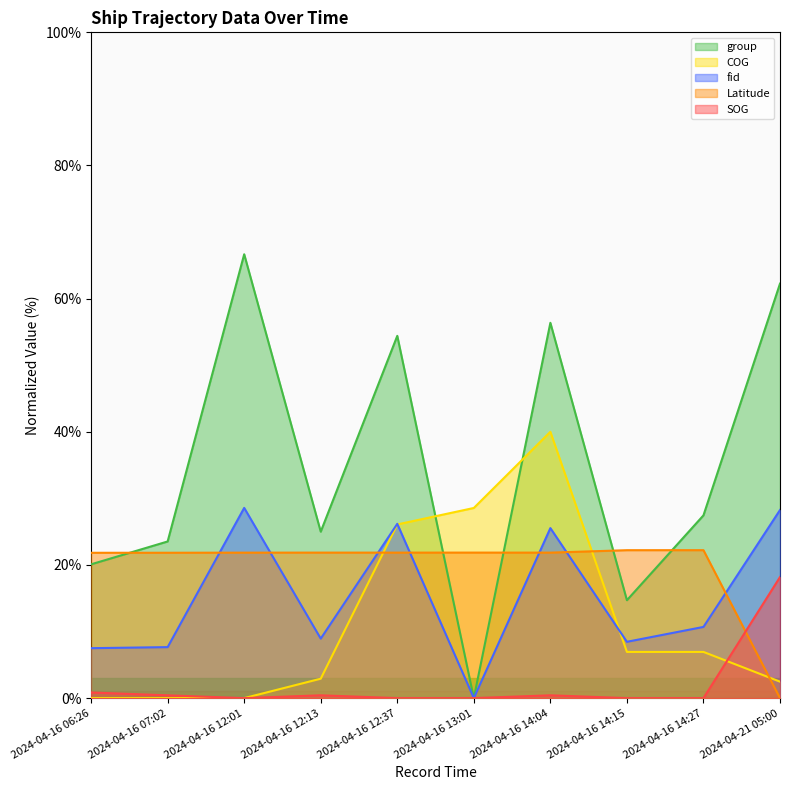

How many lines are shown in the chart?

5